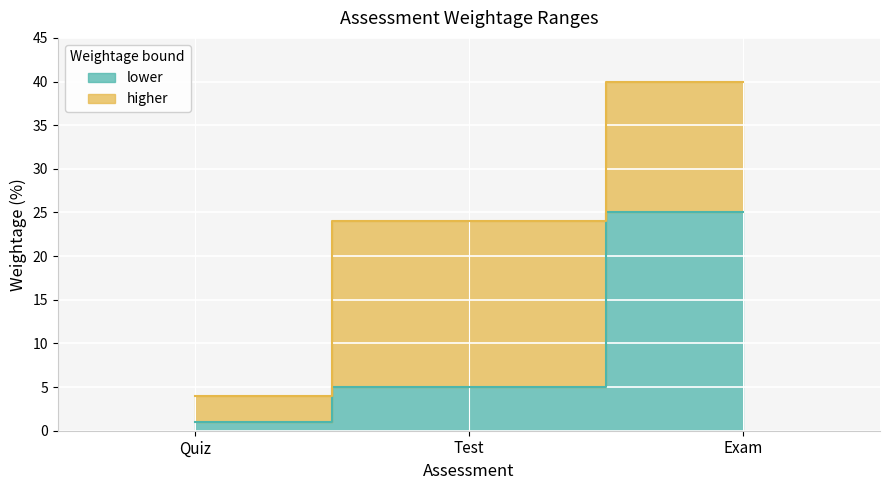

Between Quiz and Exam, which is larger?

Exam